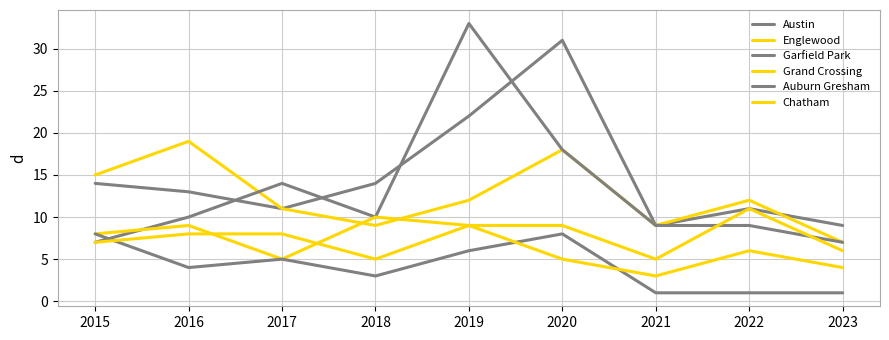

What is the sum of the Garfield Park values at 2016 and 2018?

20